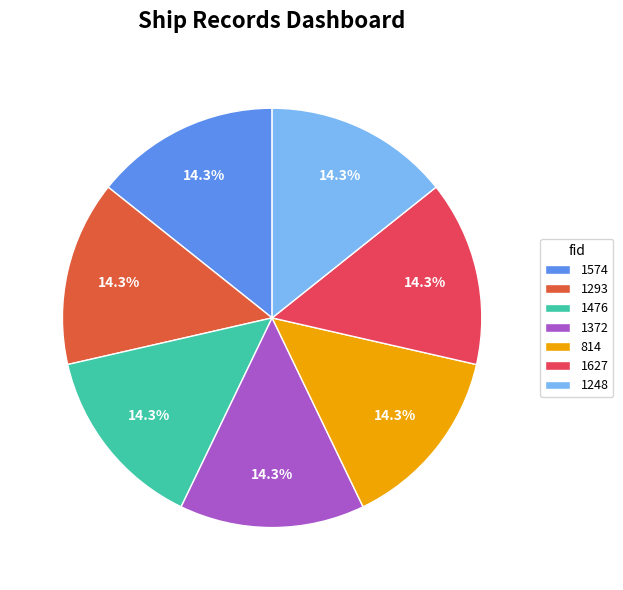

How many slices are in this pie chart?

7